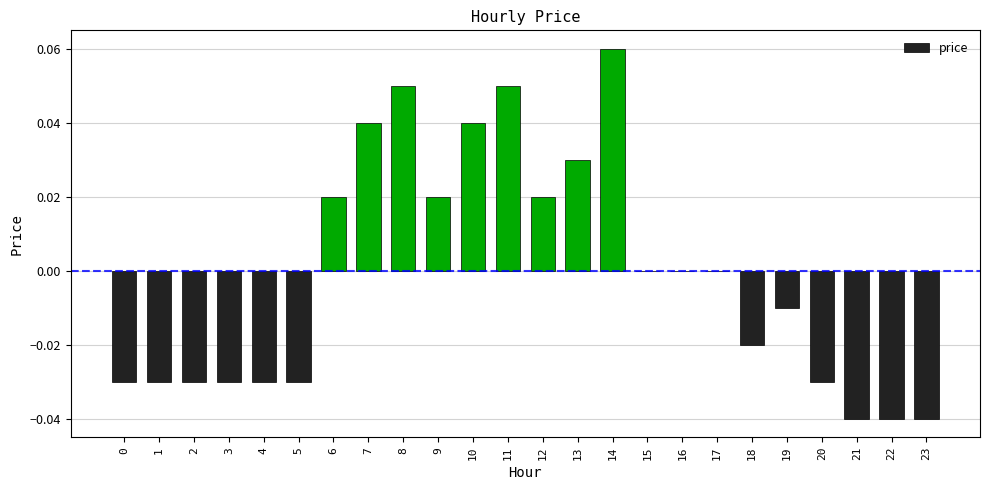

At which category does the chart reach its peak across all series?

14